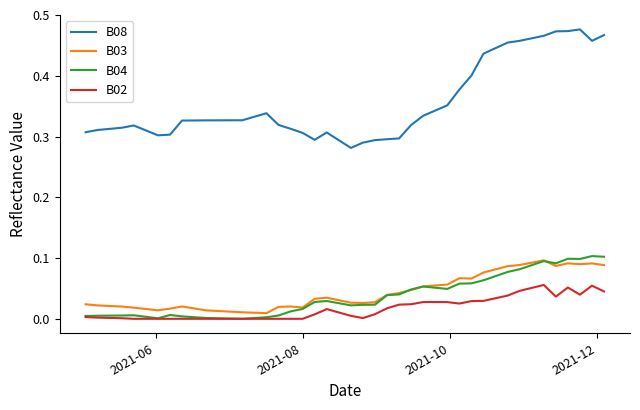

What are all the series names shown in the legend?

B08, B03, B04, B02